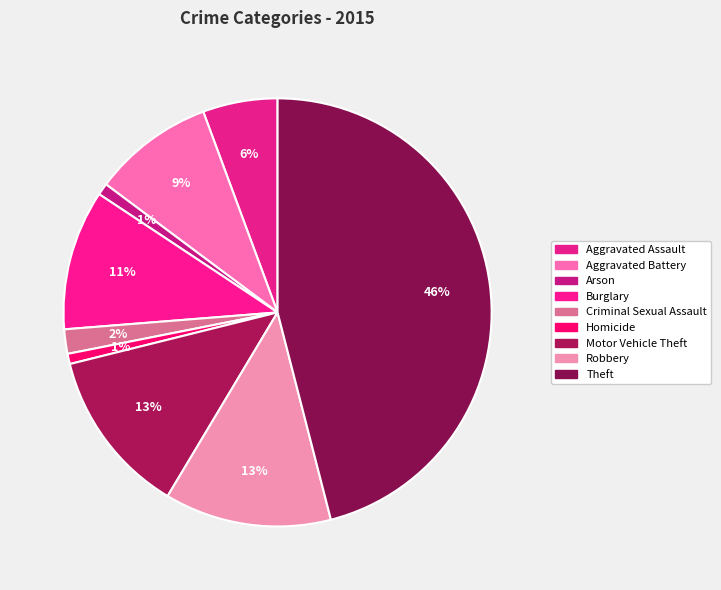

To the nearest percent, what percentage of the pie is Criminal Sexual Assault?

2%